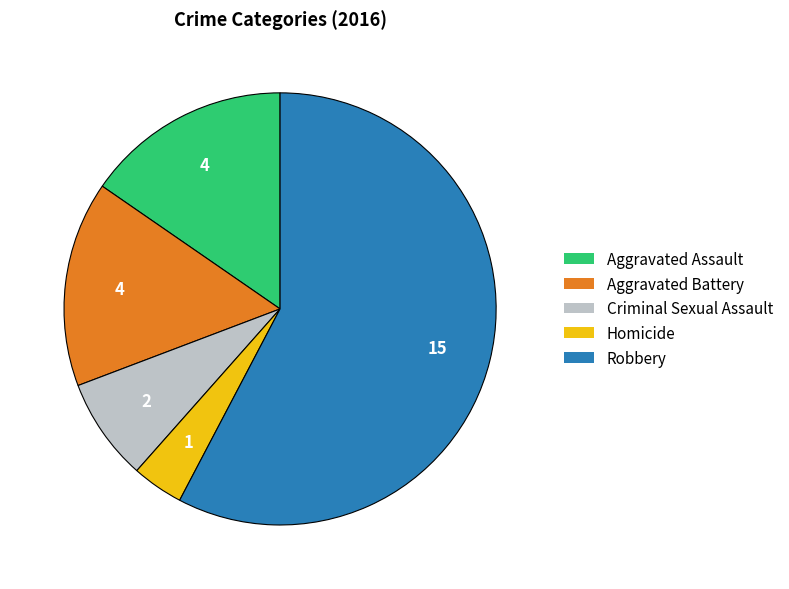

Is it true that Aggravated Assault is 4% of the pie?

False